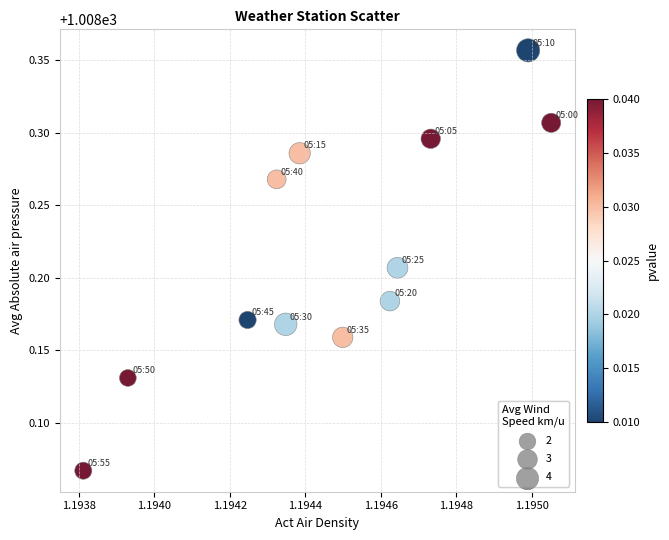

What is the average X value?

1.2